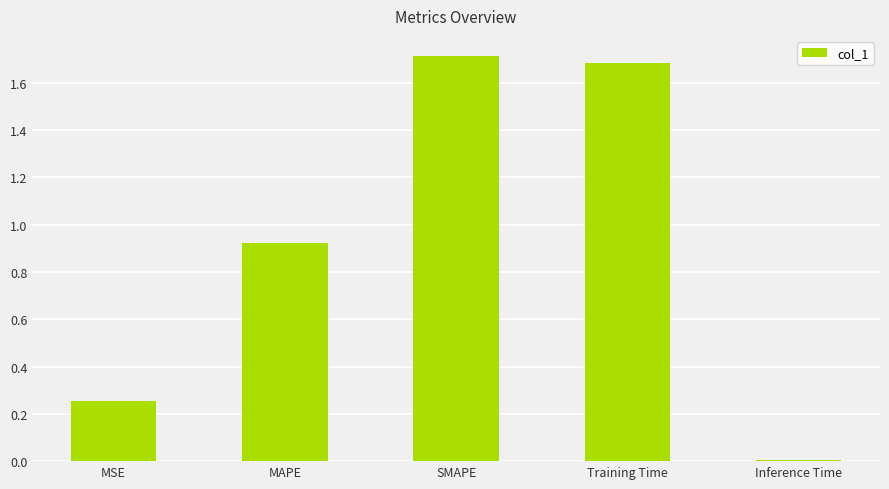

What is the difference between the second highest and second lowest values?

1.4